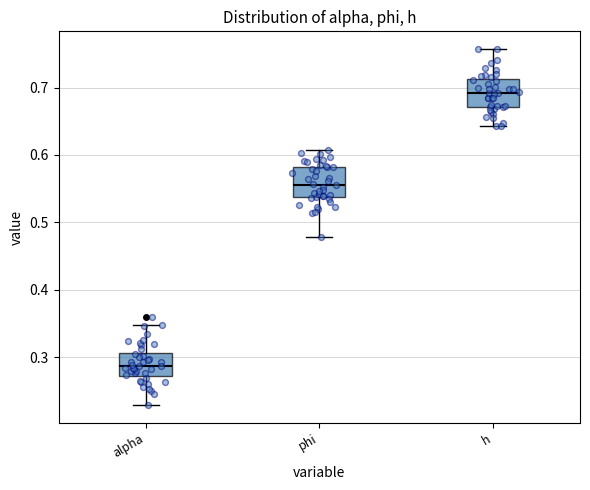

Where is the upper edge of the box for h on the y-axis? The values are not printed on the chart, so give them approximately, as read against the axis.

0.71